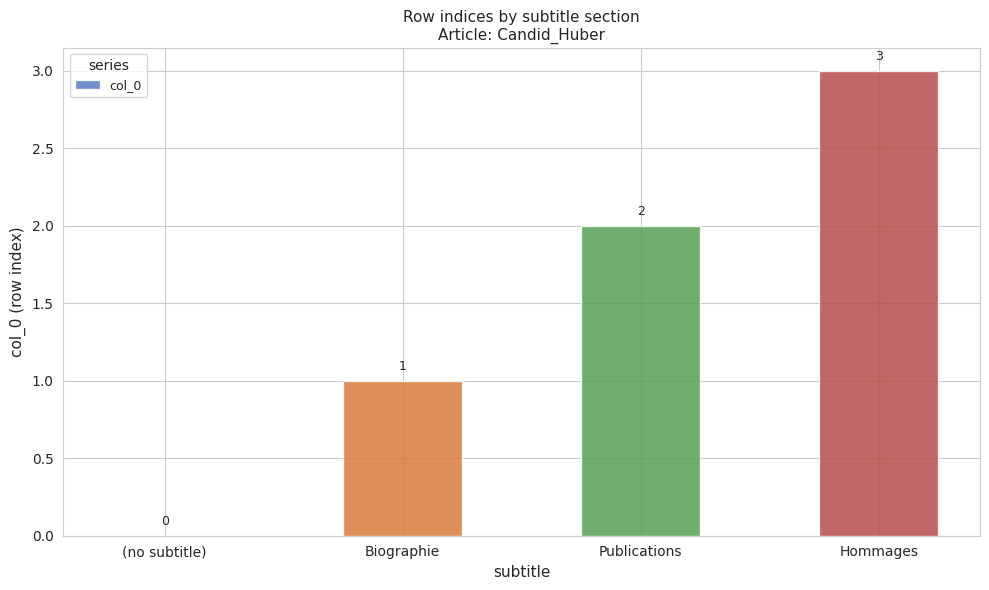

What is the difference between the values at Hommages and (no subtitle)?

3